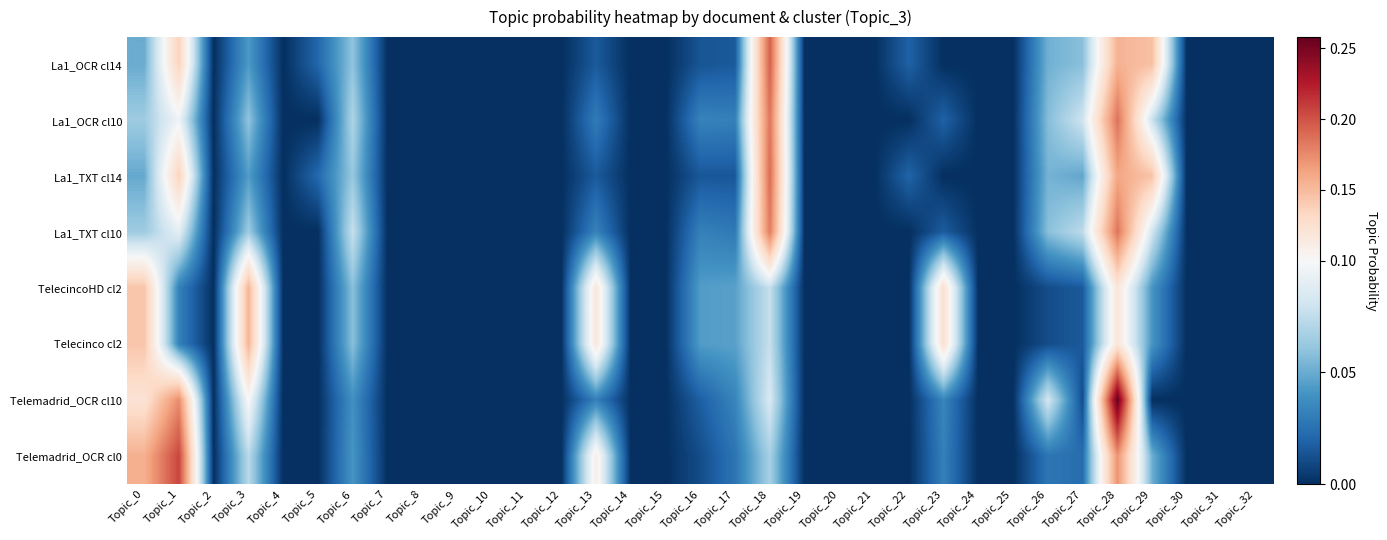

Rank the series by their maximum value, from lowest to highest.

TelecincoHD cl2, Telecinco cl2, La1_TXT cl10, La1_OCR cl10, La1_TXT cl14, La1_OCR cl14, Telemadrid_OCR cl0, Telemadrid_OCR cl10